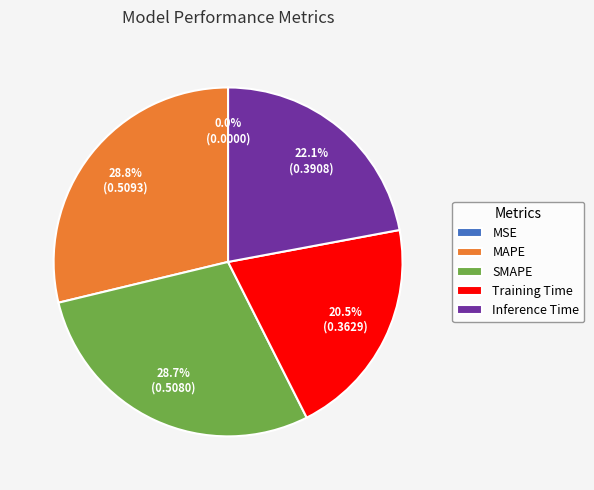

Is there a majority slice in this chart?

No